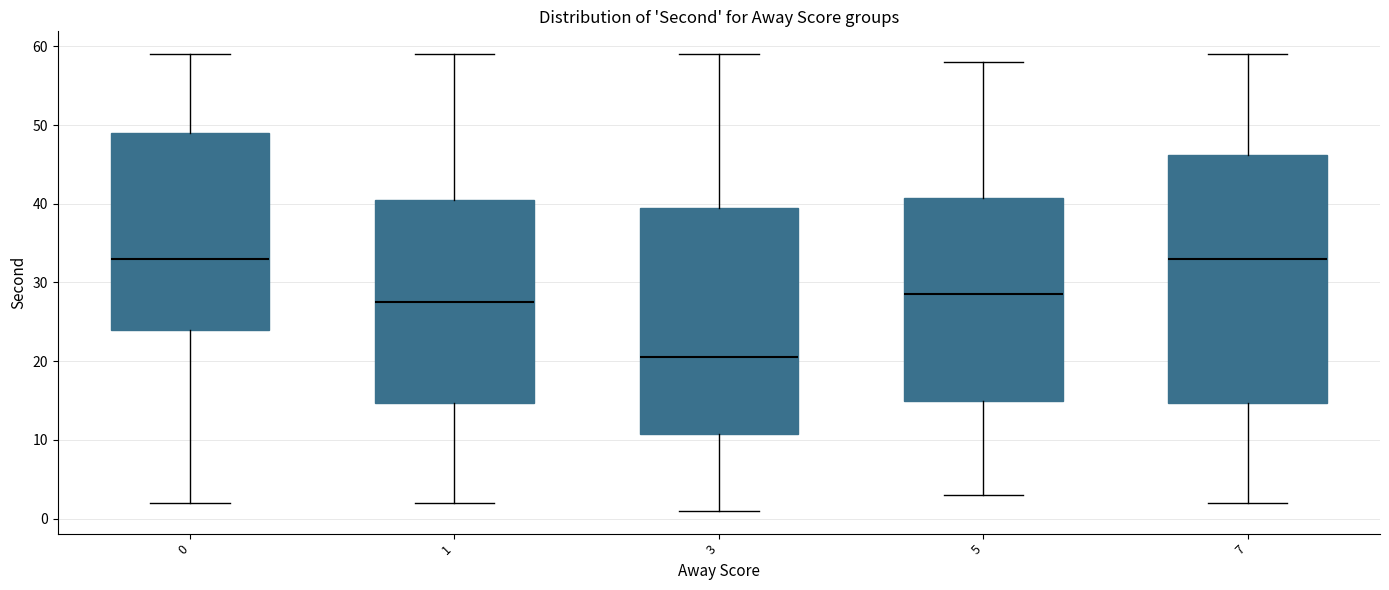

Reading left to right, read every box against the y-axis: the position of its median line, the range the box covers, and the ends of its whiskers. The values are not printed on the chart, so give them approximately, as read against the axis.

0: median 33, box 24 to 49, whiskers 2 to 59
1: median 28, box 15 to 41, whiskers 2 to 59
3: median 21, box 11 to 40, whiskers 1 to 59
5: median 29, box 15 to 41, whiskers 3 to 58
7: median 33, box 15 to 46, whiskers 2 to 59